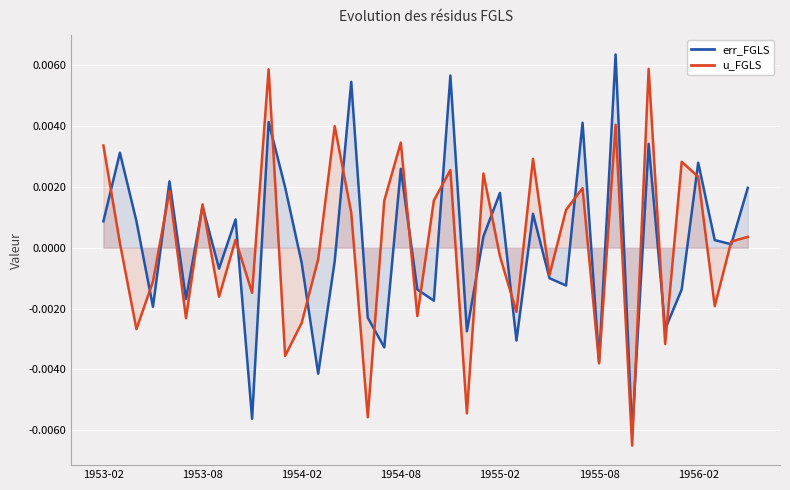

Rank the series at 1953-02 from highest to lowest value.

u_FGLS, err_FGLS